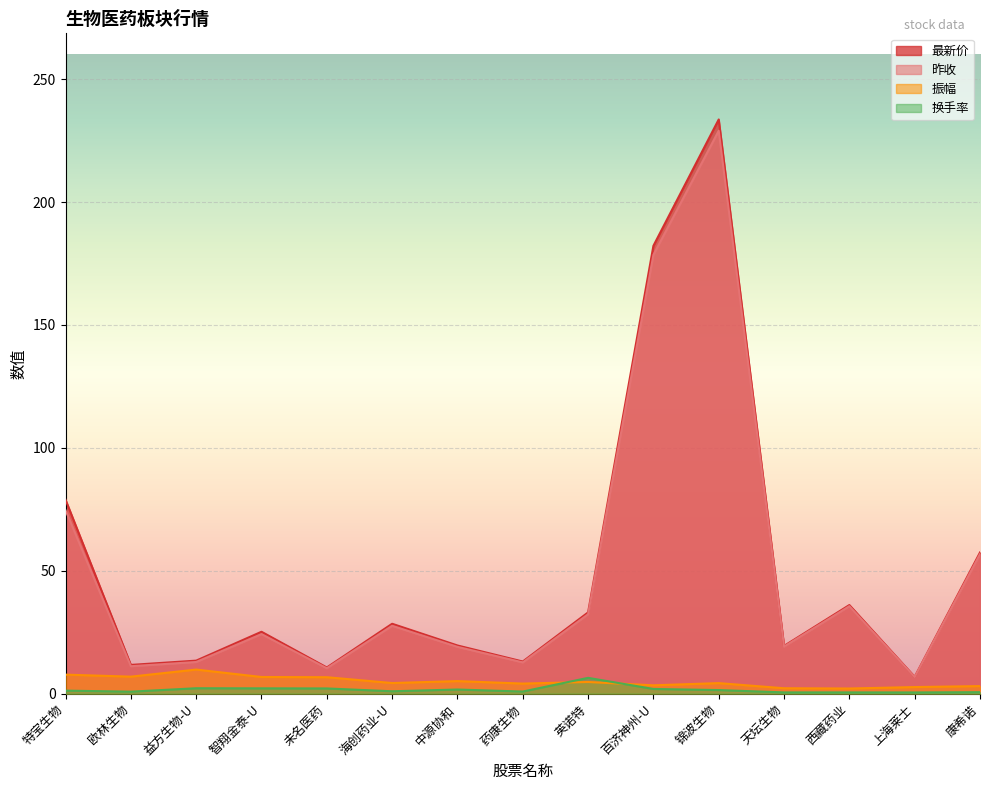

What is the sum of all 最新价 values?

769.4